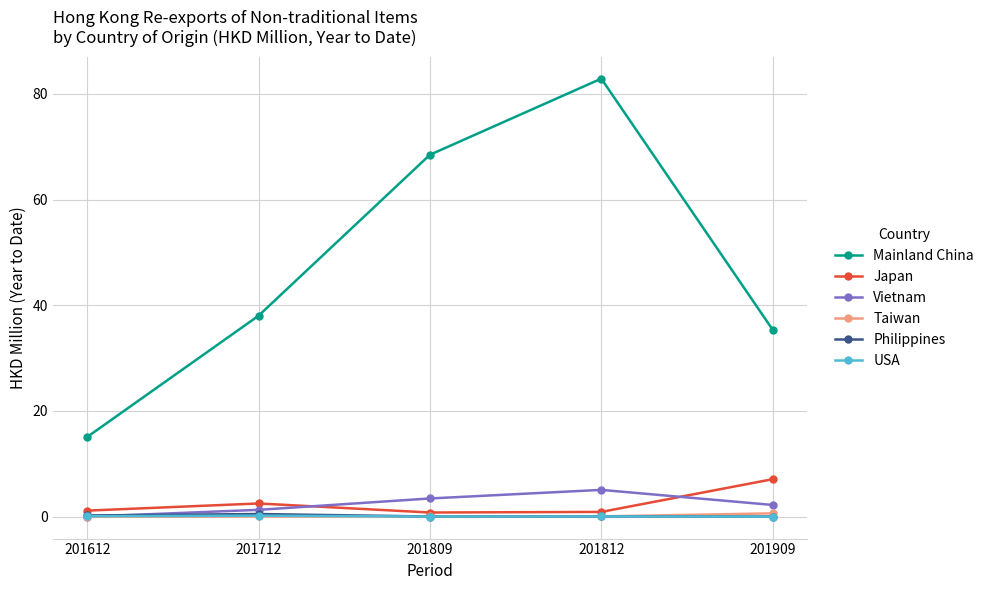

What is the average value of the Vietnam series?

2.4